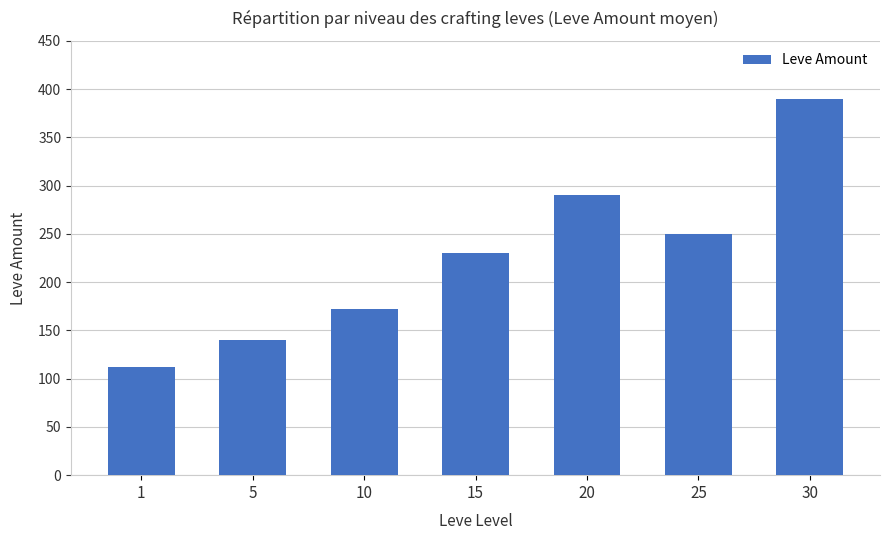

Rank the categories by value from highest to lowest.

30, 20, 25, 15, 10, 5, 1